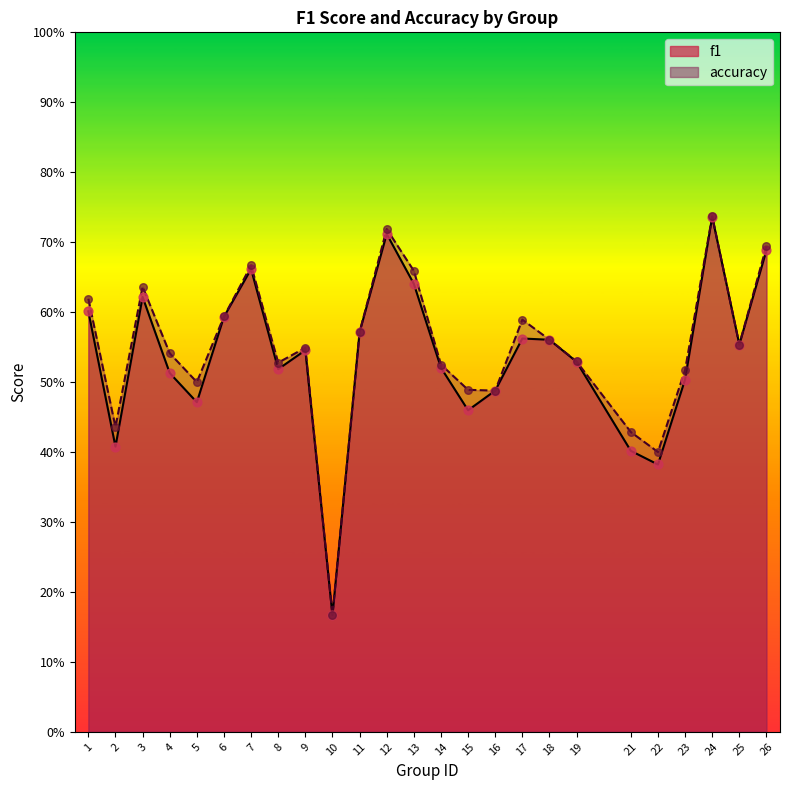

Which series reaches the minimum Y coordinate?

f1